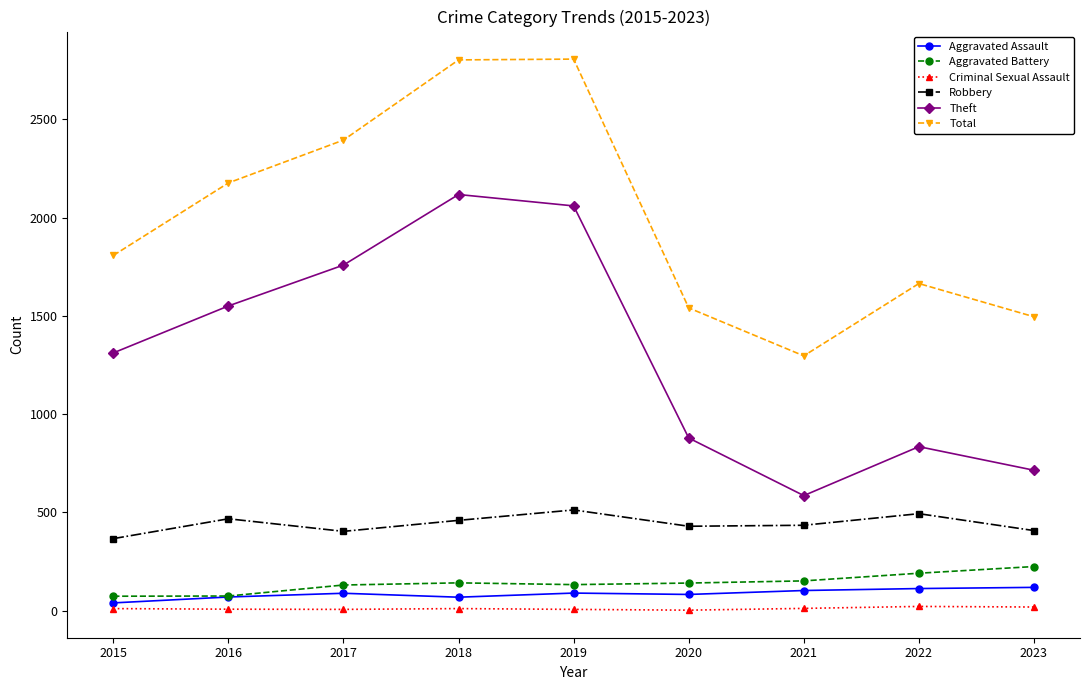

What is the minimum value for Criminal Sexual Assault?

3